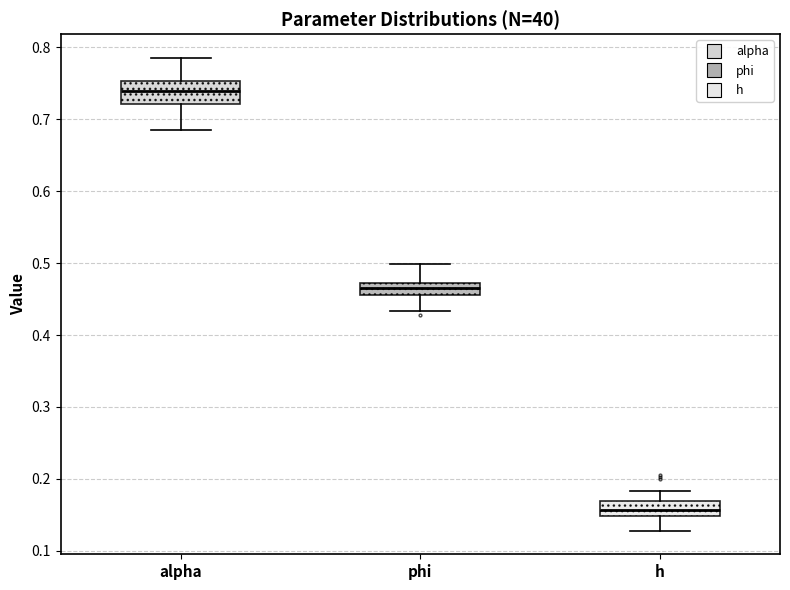

Reading left to right, transcribe this box plot: for each box, give where its median line is, the range the box spans, and where its two whiskers end, as read against the y-axis. The values are not printed on the chart, so give them approximately, as read against the axis.

alpha: median 0.74, box 0.72 to 0.75, whiskers 0.69 to 0.79
phi: median 0.47 (inside the box), box 0.46 to 0.47, whiskers 0.43 to 0.50
h: median 0.16, box 0.15 to 0.17, whiskers 0.13 to 0.18